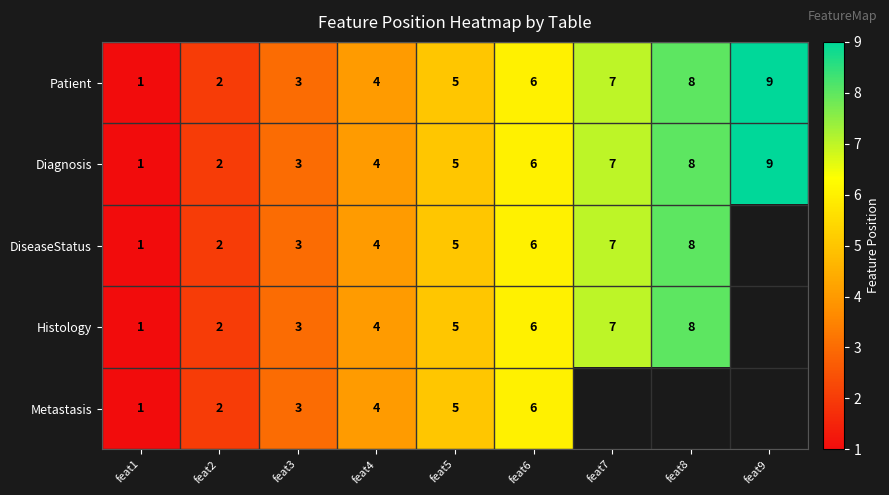

Is the value of Patient at feat9 greater than the value of Metastasis at feat5?

Yes